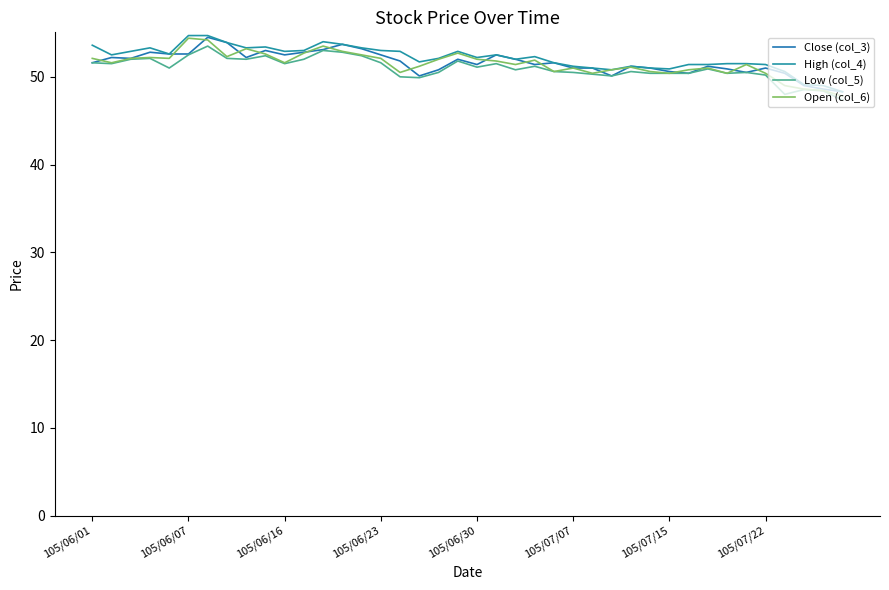

What is the minimum value for Low (col_5)?

47.4